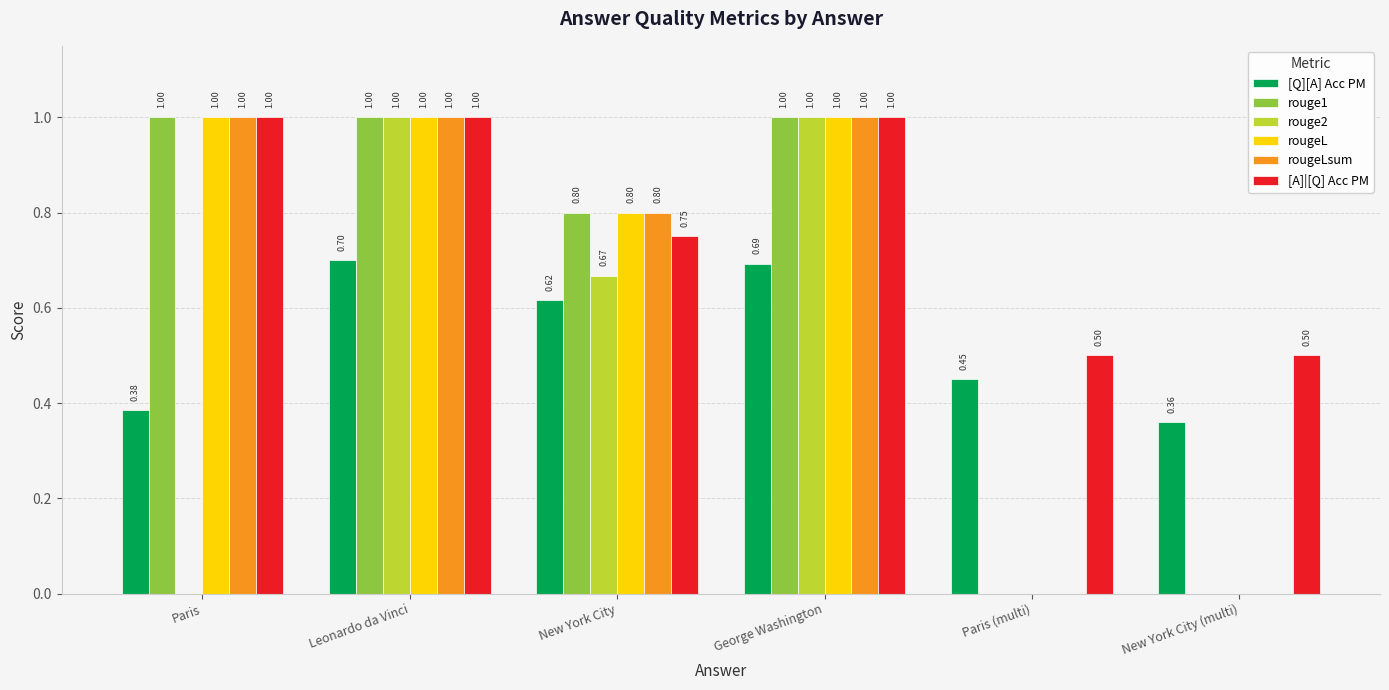

What is the total value across all series at Paris?

4.4